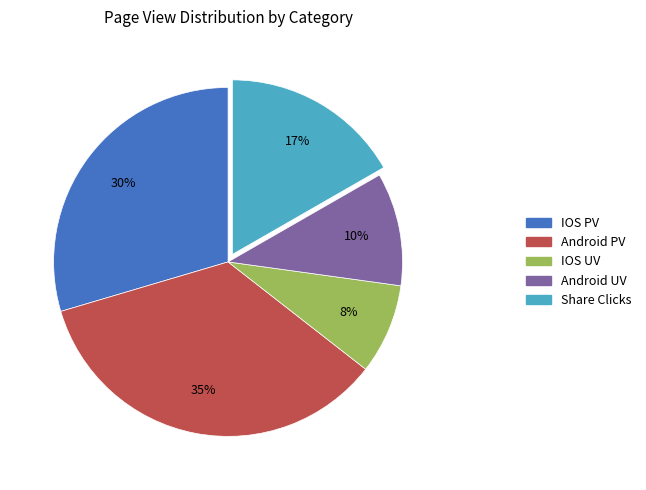

To the nearest percent, what is the average slice percentage?

20%